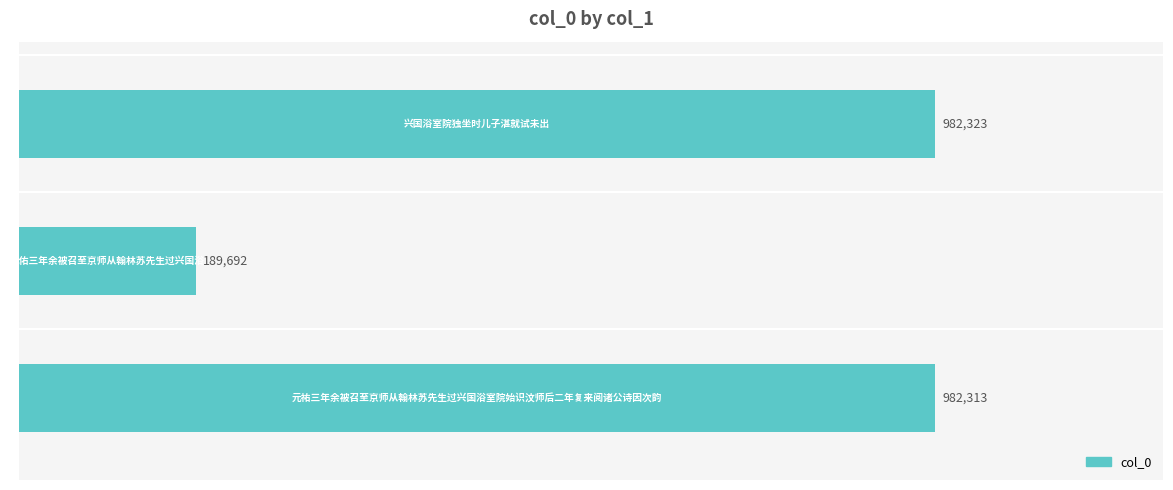

Does the chart contain any negative values?

No